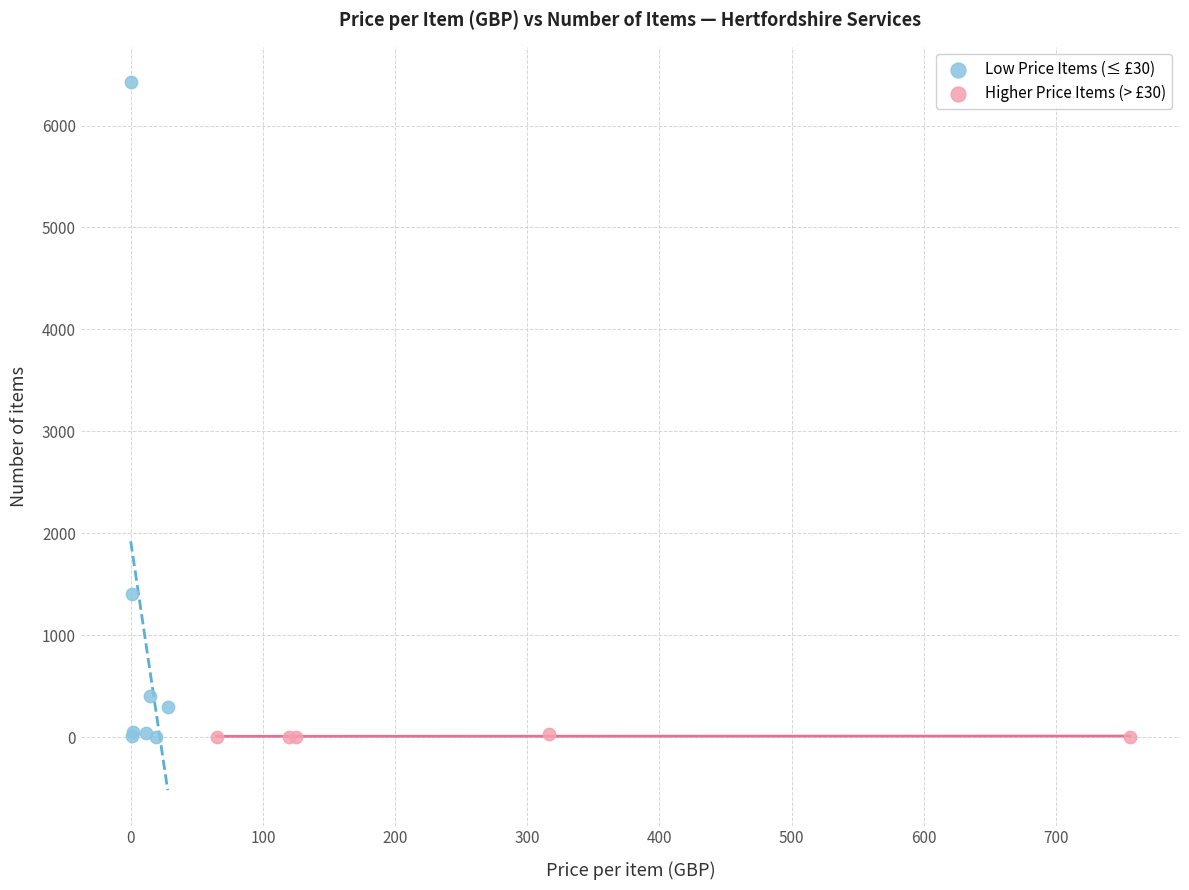

Which series reaches the maximum Y coordinate?

Low Price Items (≤ £30)